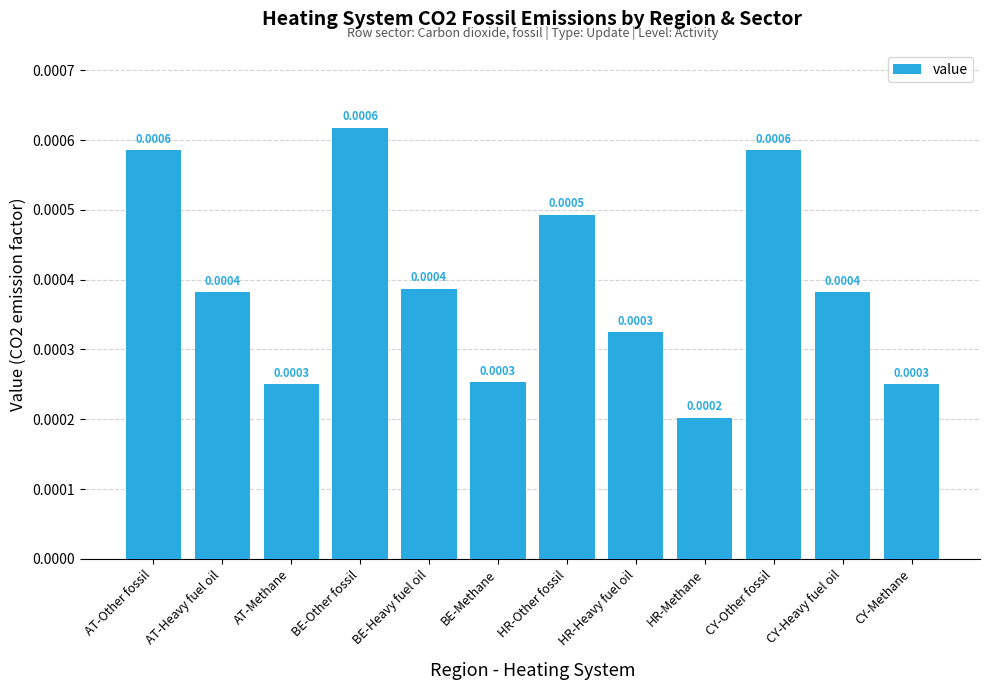

How many values are between 0 and 1?

12